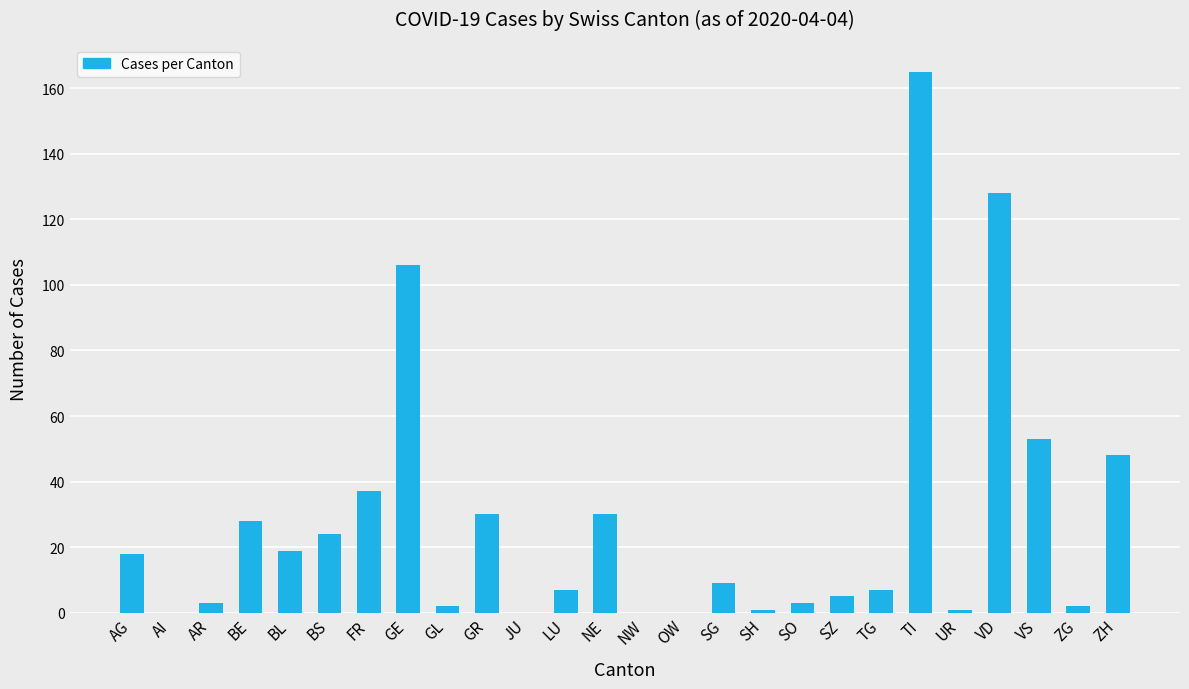

Which has a higher value, TG or TI?

TI